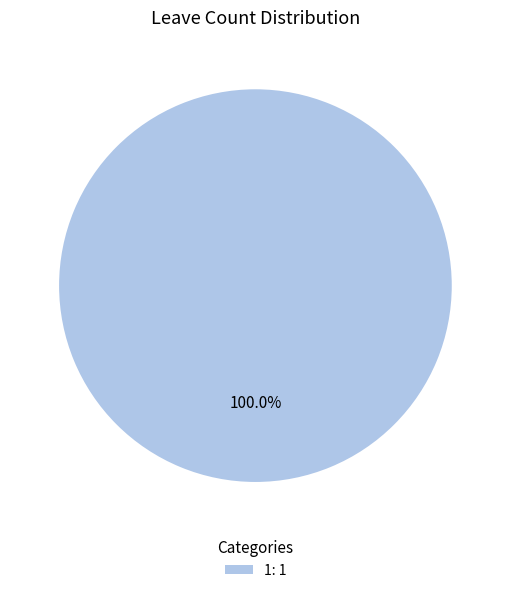

Does 1: 1 account for over 50% of the chart?

Yes